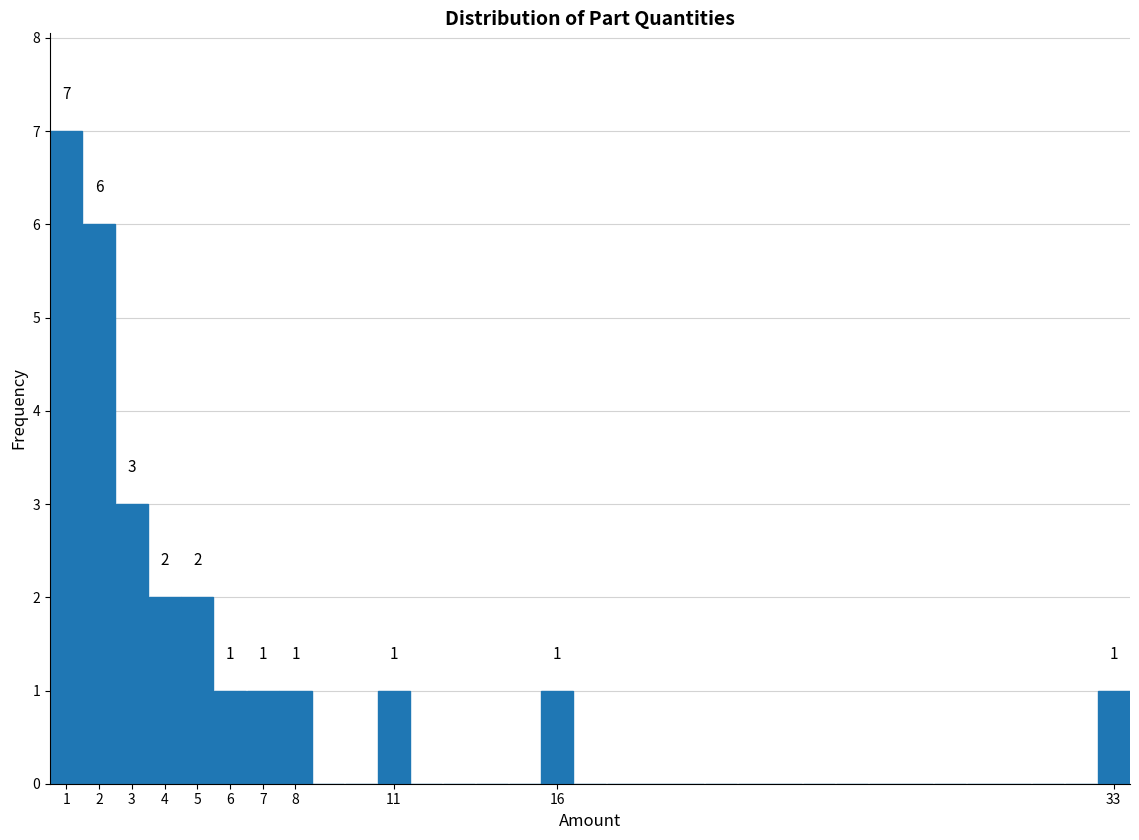

Over which range of the x-axis is the bar tallest?

0.5 to 1.5